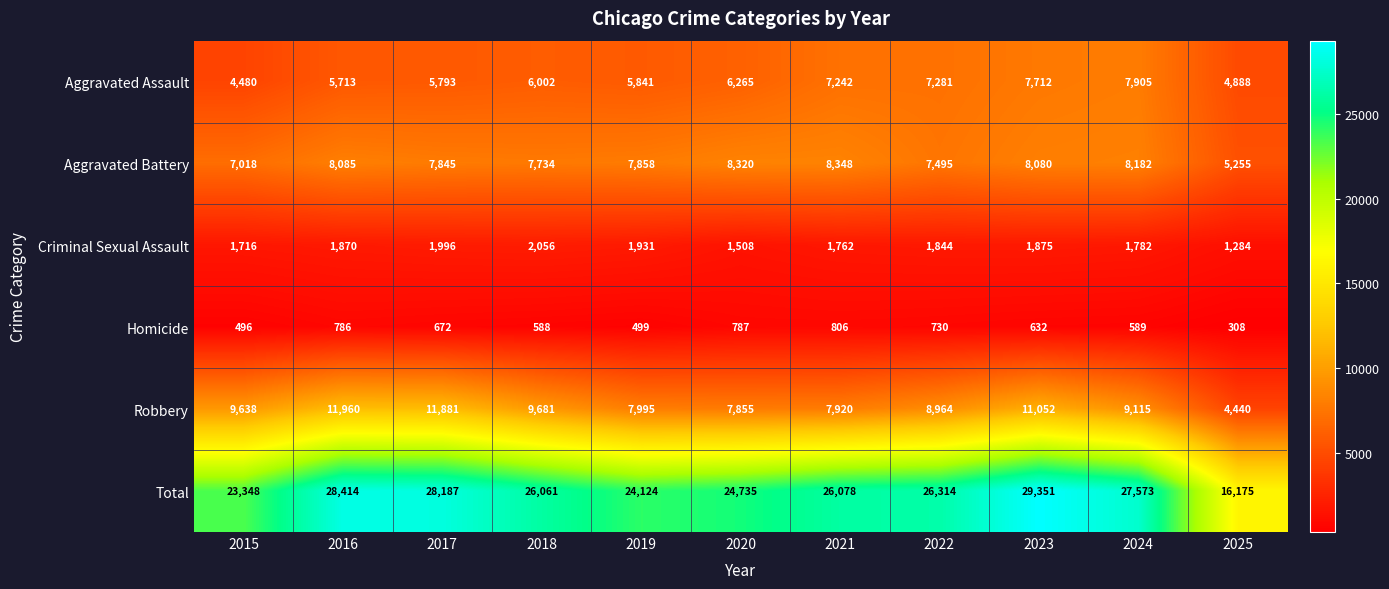

What is the total value across all series at 2018?

52122